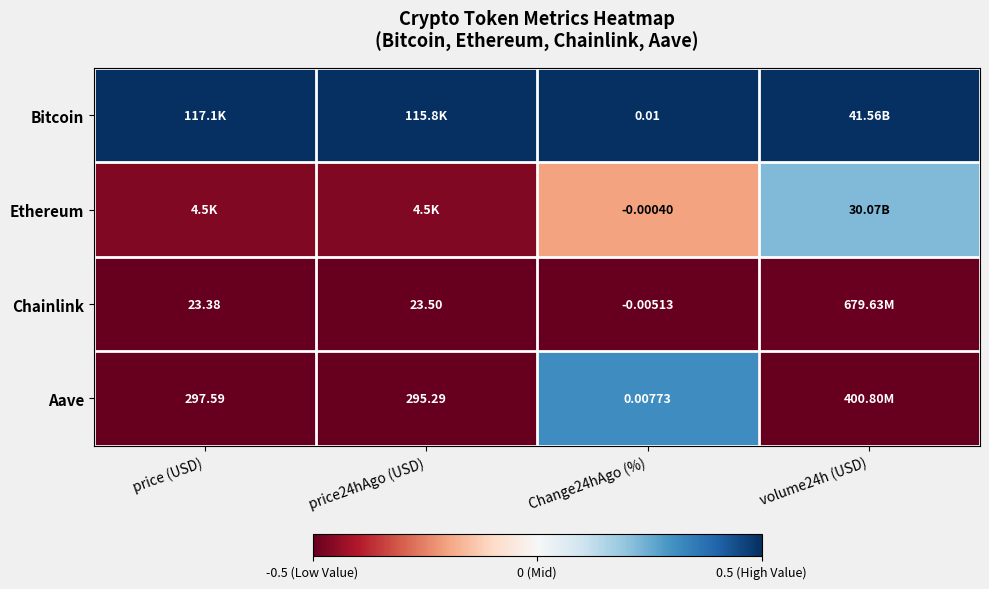

At Change24hAgo (%), list the series in order from smallest to largest.

Chainlink, Ethereum, Aave, Bitcoin